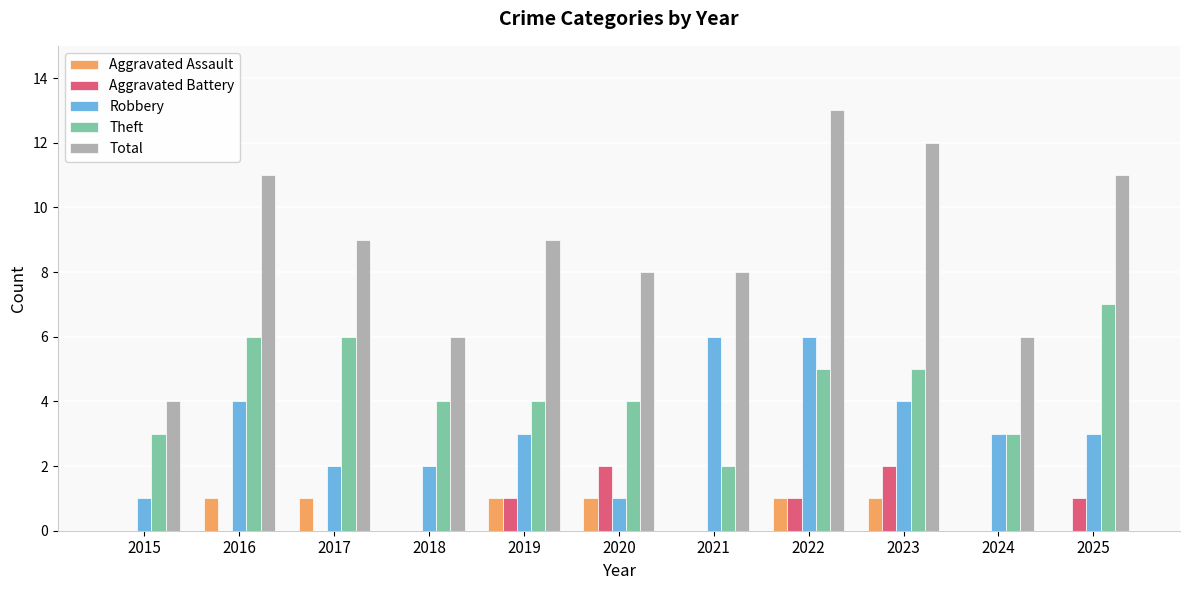

Reading right to left, transcribe all the data shown in this chart.

Aggravated Assault: 0	0	1	1	0	1	1	0	1	1	0
Aggravated Battery: 1	0	2	1	0	2	1	0	0	0	0
Robbery: 3	3	4	6	6	1	3	2	2	4	1
Theft: 7	3	5	5	2	4	4	4	6	6	3
Total: 11	6	12	13	8	8	9	6	9	11	4